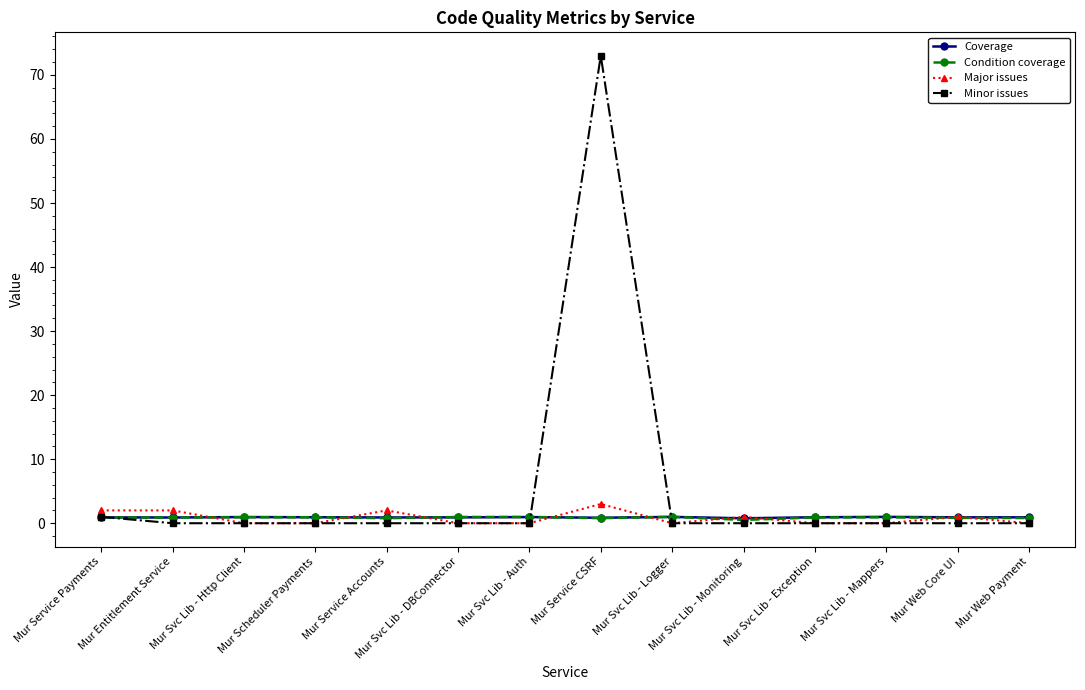

How many categories are shown in the chart?

14